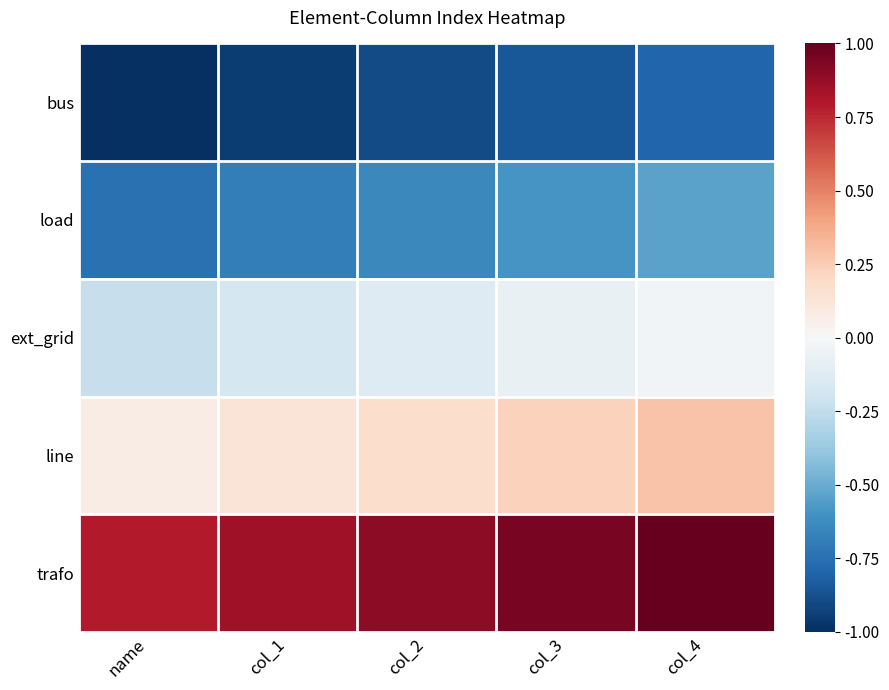

At which category does the chart reach its peak across all series?

col_4